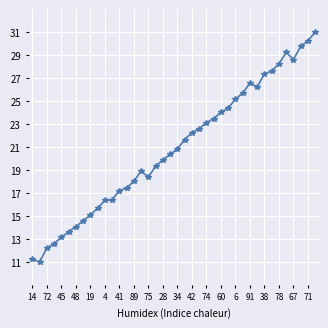

What is the value of the 40th point from the left?

31.0